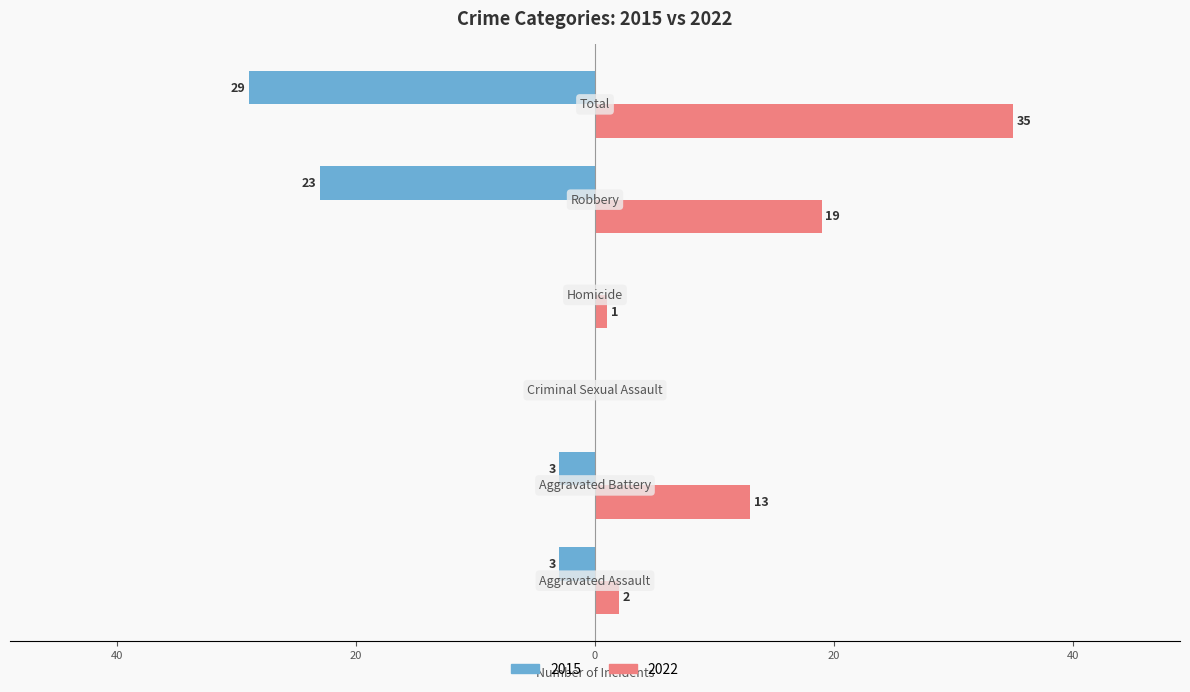

What is the label of the 4th bar from the right?

Criminal Sexual Assault